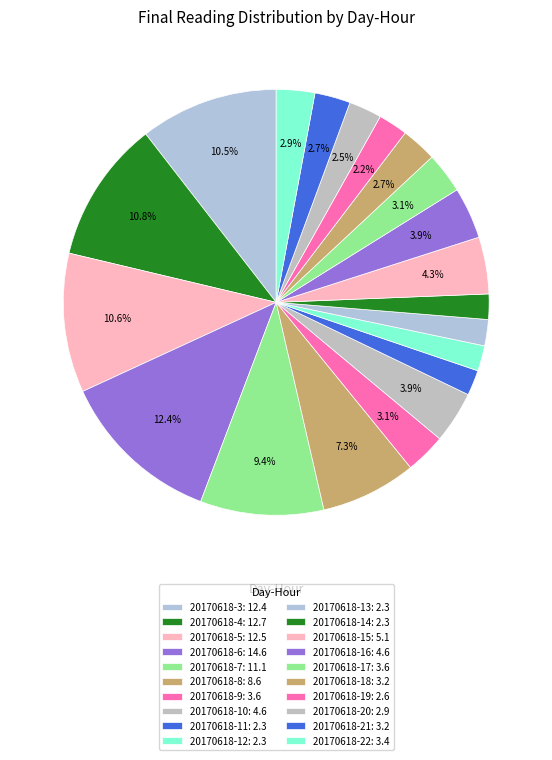

To the nearest percent, what percentage of the pie is 20170618-22?

3%